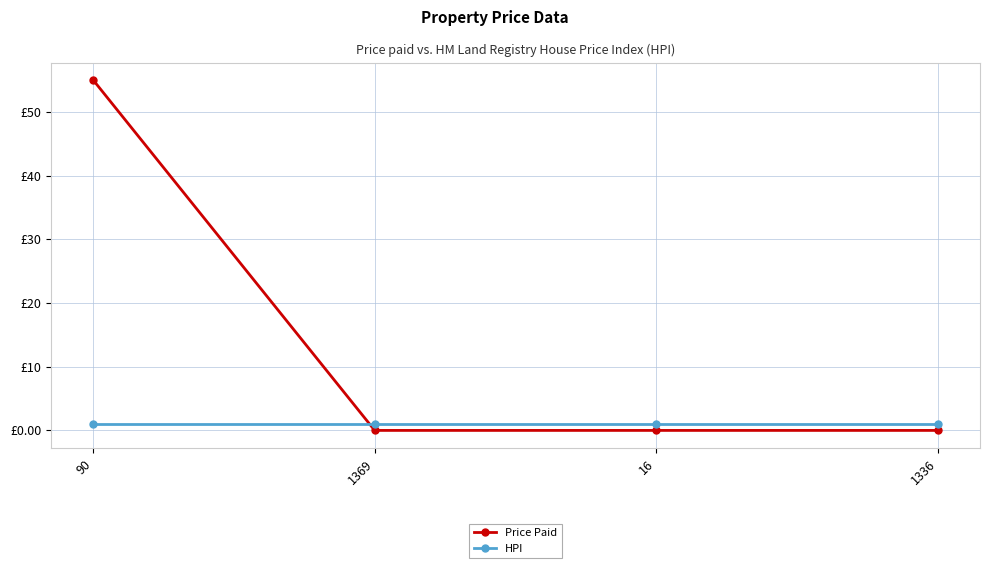

At which category is the sum across all series the highest?

90